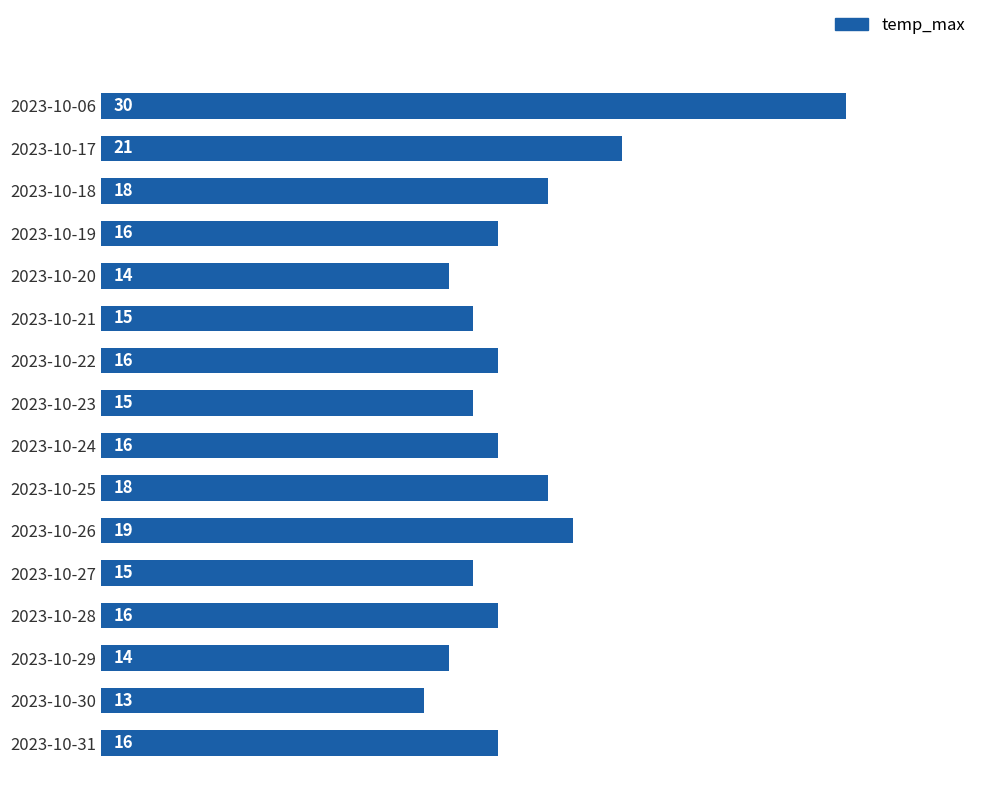

At which label is the value closest to 21?

2023-10-17